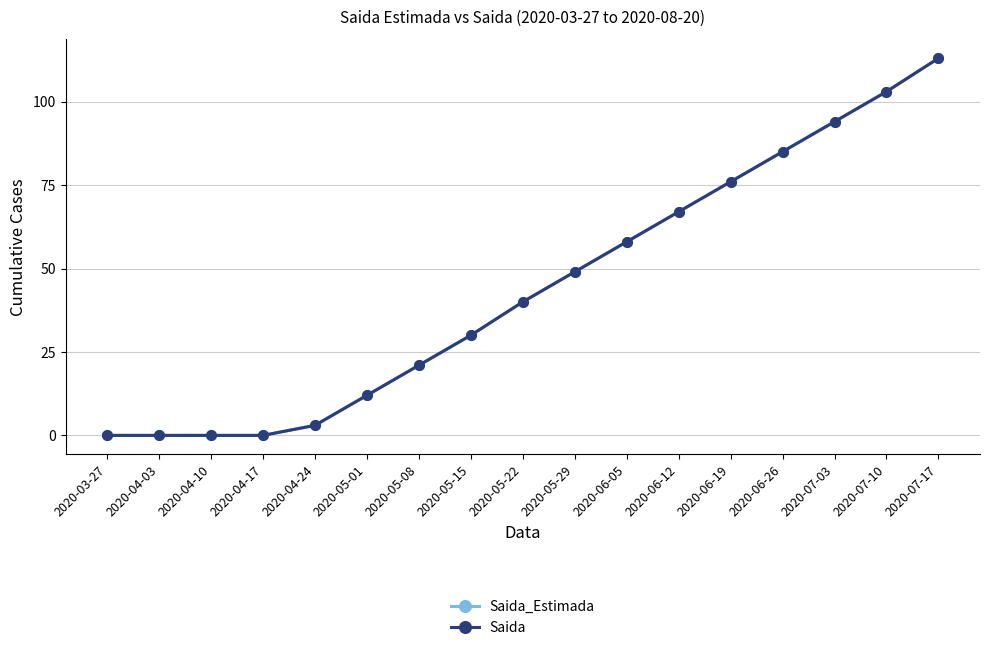

Rank the series at 2020-05-22 from highest to lowest value.

Saida_Estimada, Saida